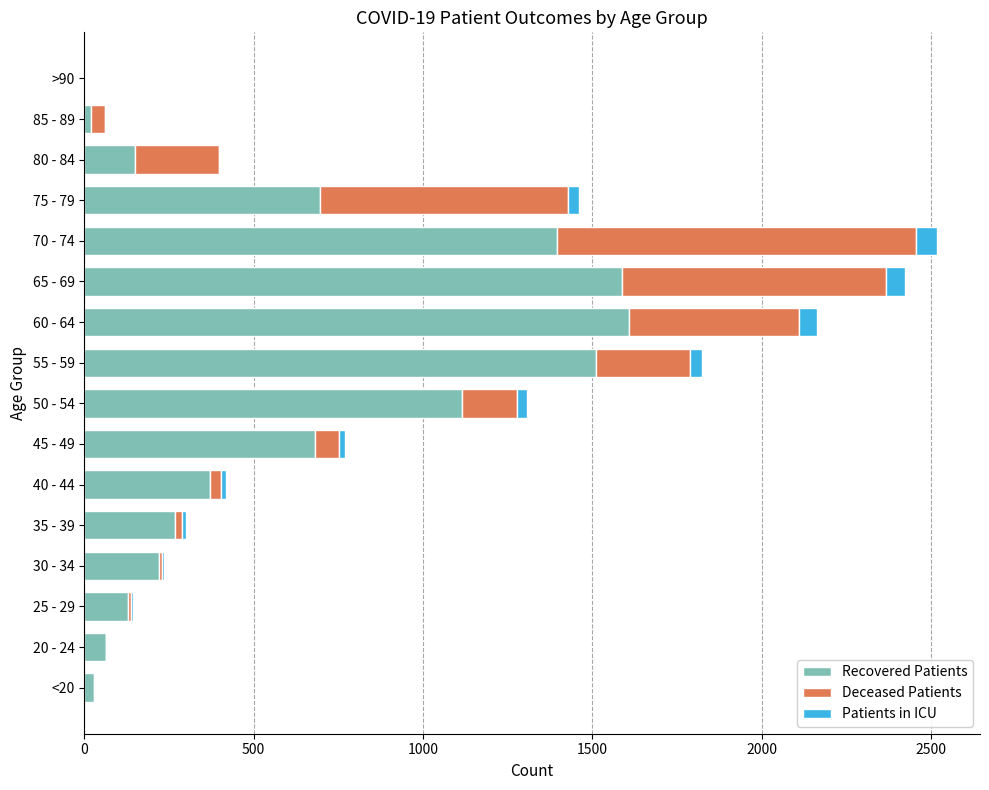

What are all the series names shown in the legend?

Recovered Patients, Deceased Patients, Patients in ICU